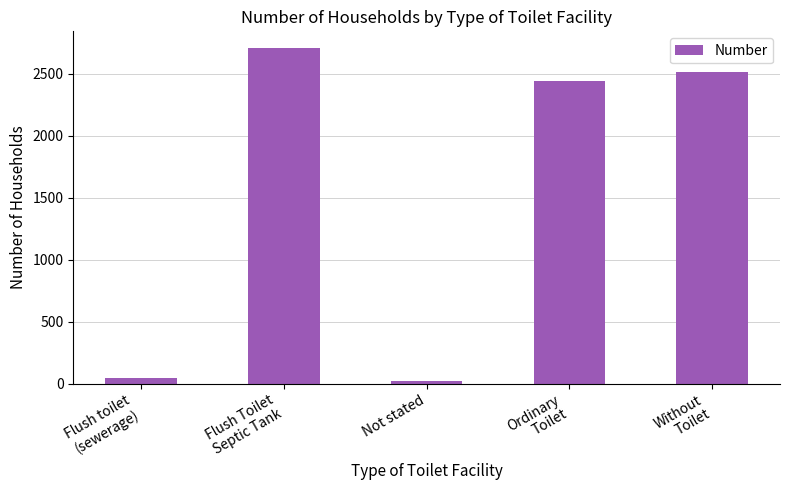

Reading left to right, list all the values displayed in this chart.

47	2707	18	2438	2517